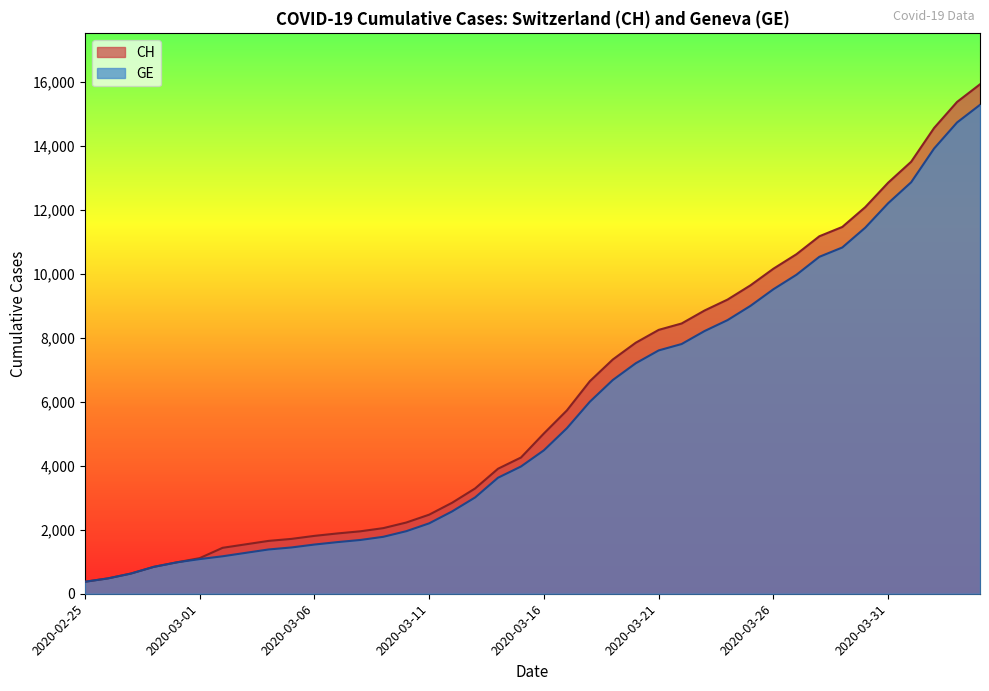

Reading right to left, transcribe all the data shown in this chart.

CH: 15926	15375	14561	13505	12852	12086	11467	11175	10613	10162	9642	9196	8855	8449	8249	7847	7323	6644	5731	5012	4259	3908	3291	2845	2472	2226	2051	1952	1885	1809	1715	1652	1544	1436	1113	981	840	630	479	375
GE: 15284	14733	13919	12863	12210	11444	10825	10533	9971	9520	9000	8554	8213	7807	7607	7205	6681	6002	5174	4485	3978	3627	3010	2574	2201	1955	1780	1681	1614	1538	1447	1384	1278	1171	1083	981	840	630	479	375